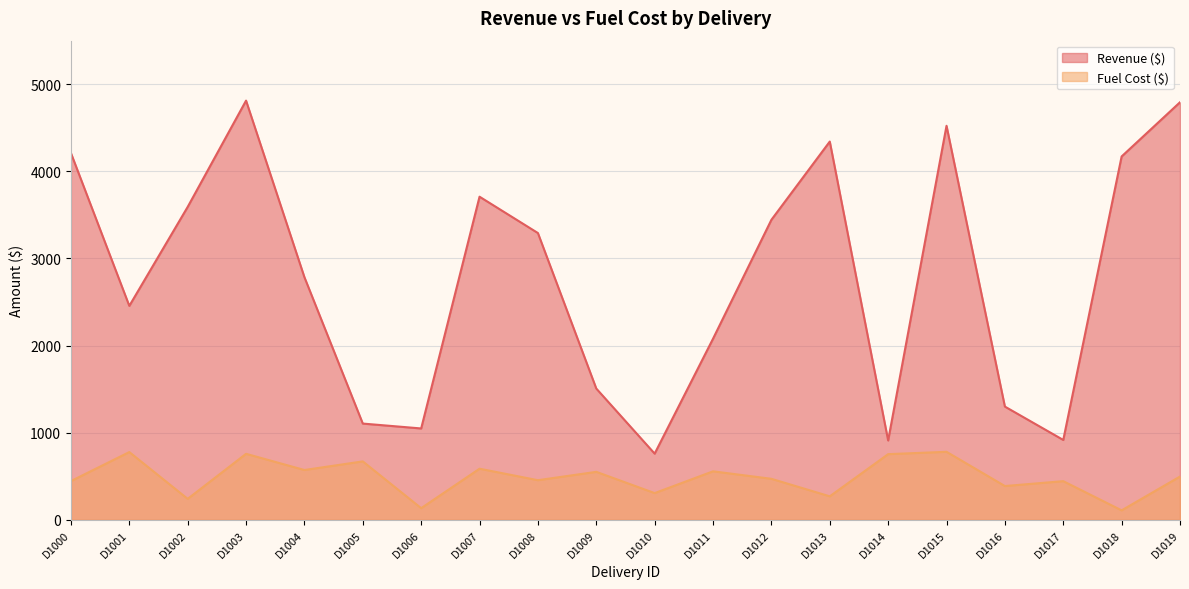

What is the value of the Fuel Cost ($) point at the 5th from the left?

572